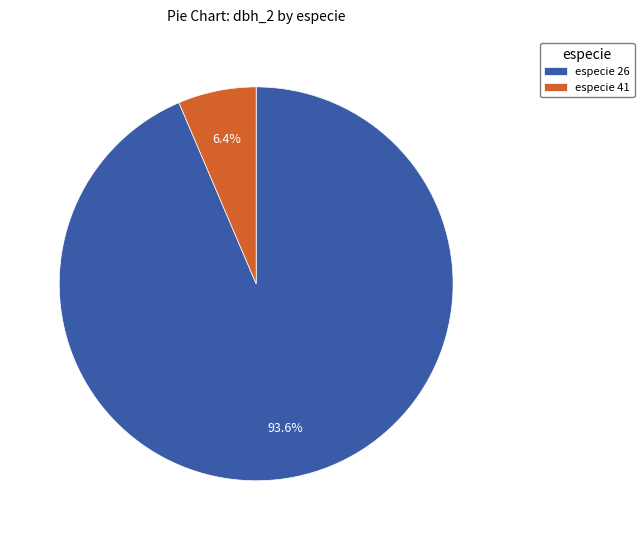

To the nearest percent, what is the average slice percentage?

50%